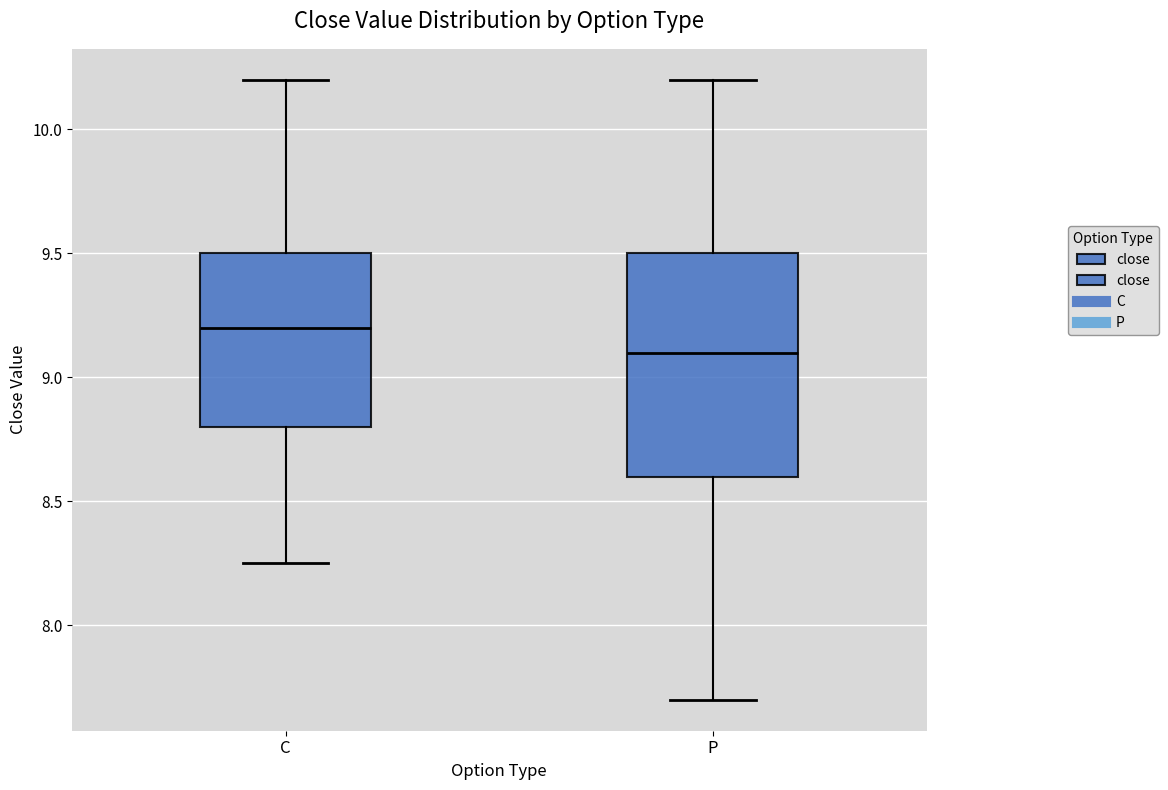

Reading left to right, transcribe this box plot: for each box, give where its median line is, the range the box spans, and where its two whiskers end, as read against the y-axis. The values are not printed on the chart, so give them approximately, as read against the axis.

C: median 9.20, box 8.80 to 9.50, whiskers 8.25 to 10.20
P: median 9.10, box 8.60 to 9.50, whiskers 7.70 to 10.20